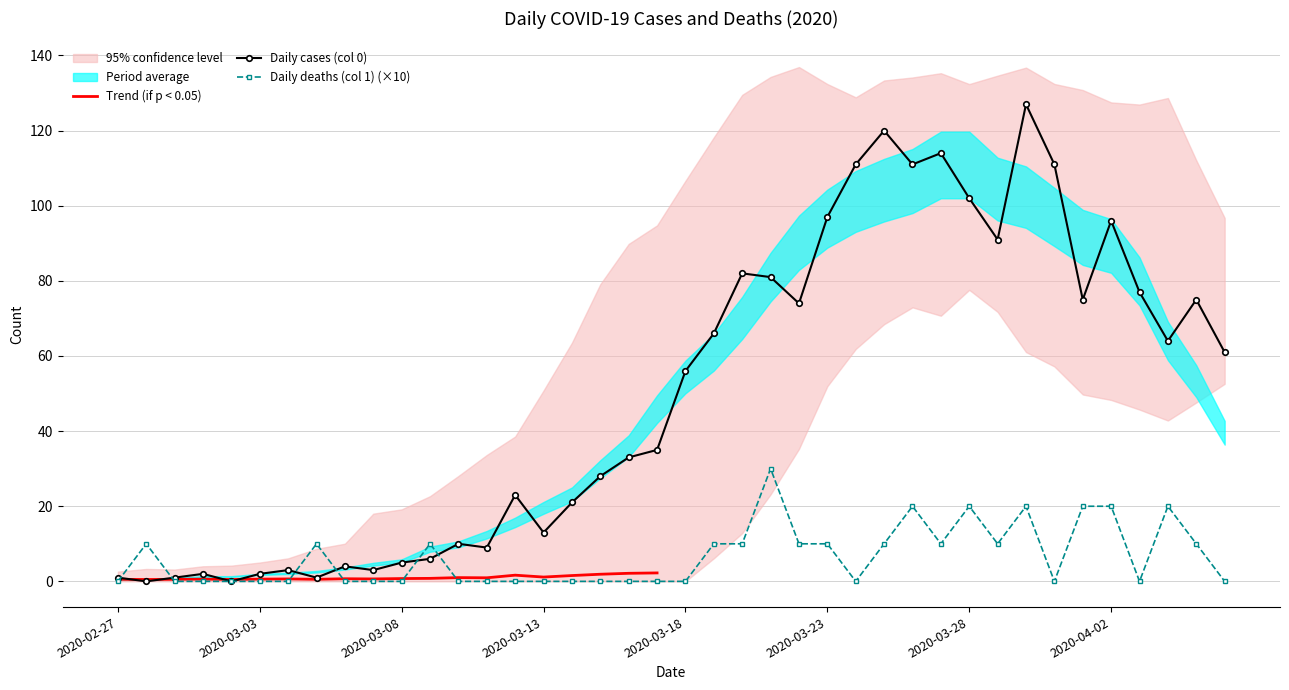

What is the sum of the Daily cases (col 0) values at 2020-03-05 and 2020-03-19?

67